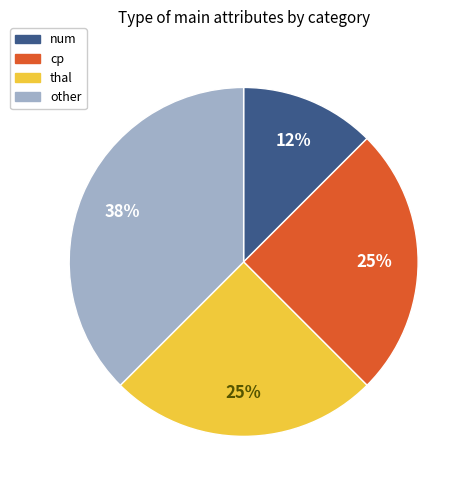

Which slice is the smallest?

num